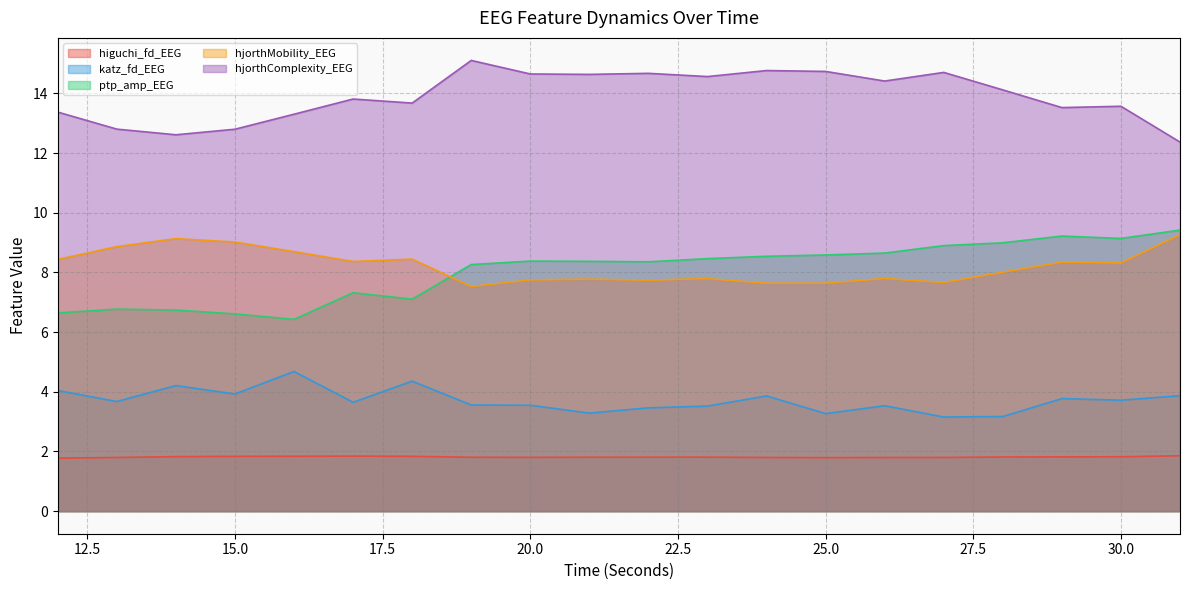

What is the difference between the highest and lowest values at 20.0?

12.8